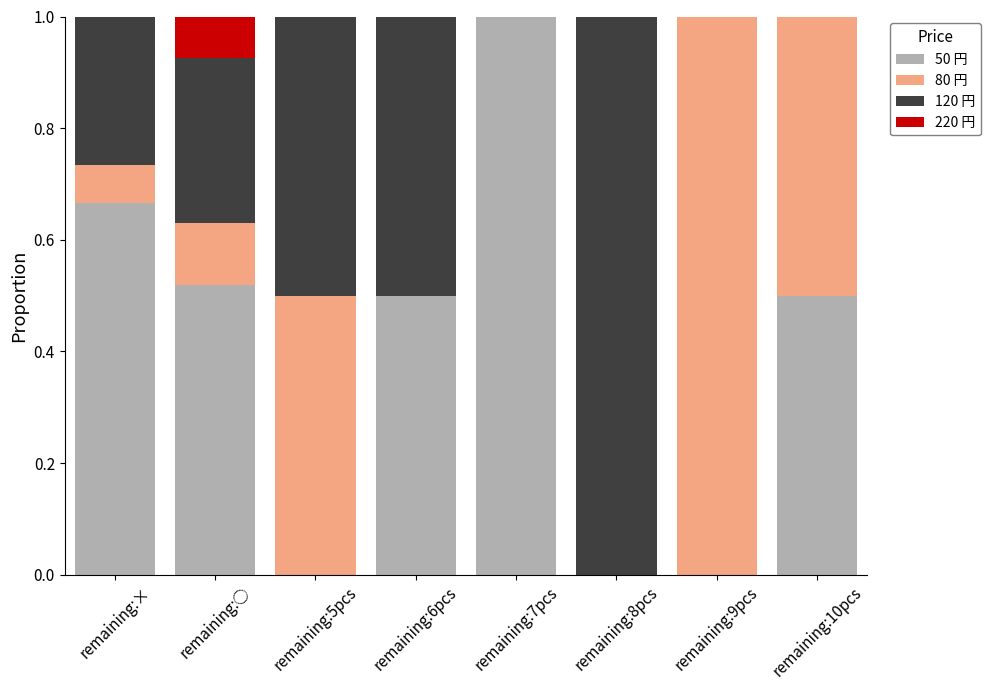

What are all the series names shown in the legend?

50 円, 80 円, 120 円, 220 円